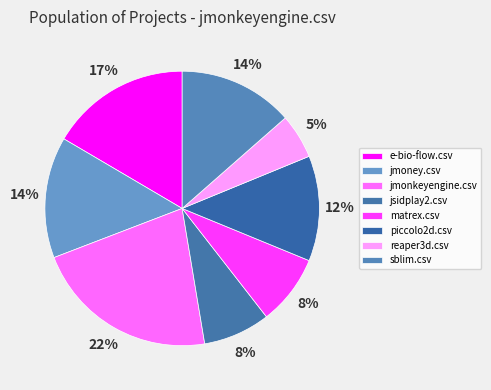

True or false: reaper3d.csv accounts for 11% of the total.

False